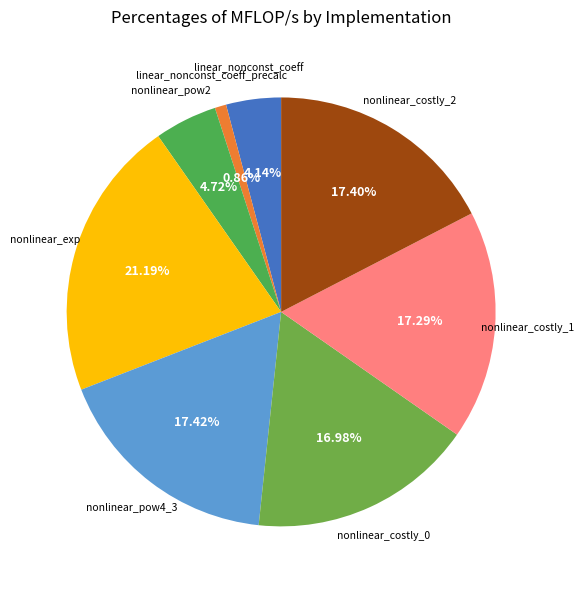

Which category has the biggest portion of the pie?

nonlinear_exp